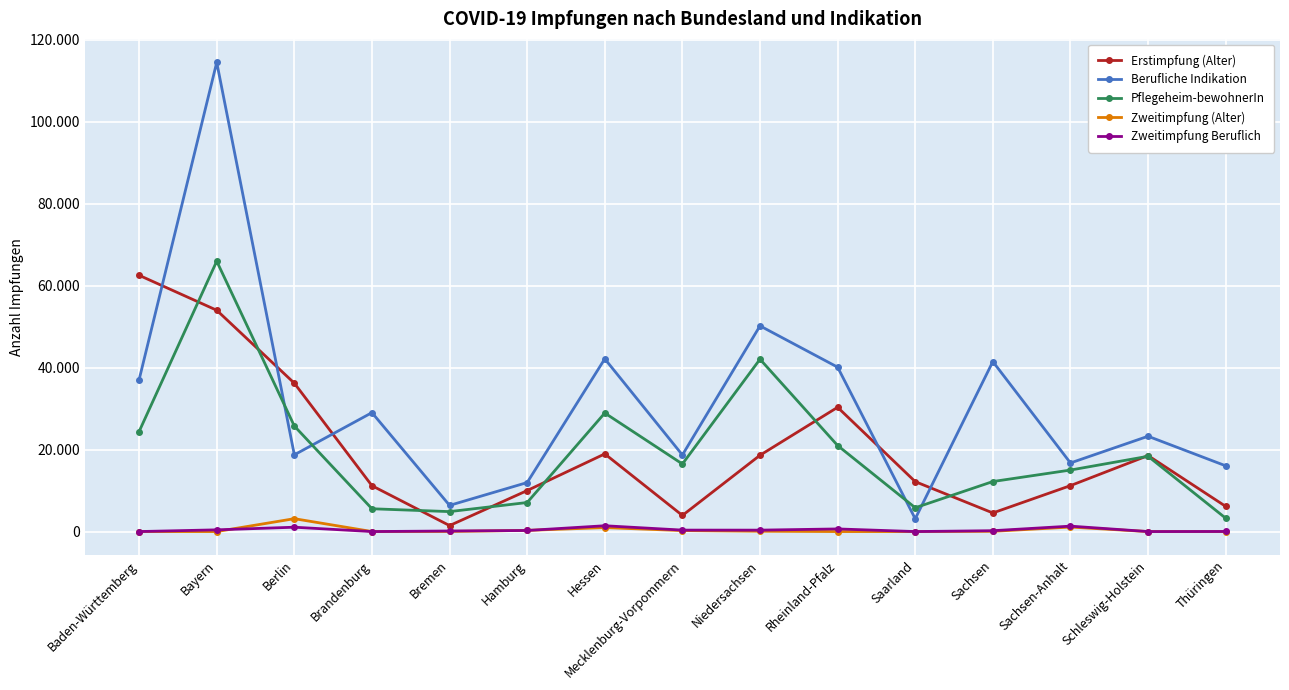

List the series in order of their peak value, lowest first.

Zweitimpfung Beruflich, Zweitimpfung (Alter), Erstimpfung (Alter), Pflegeheim-bewohnerIn, Berufliche Indikation